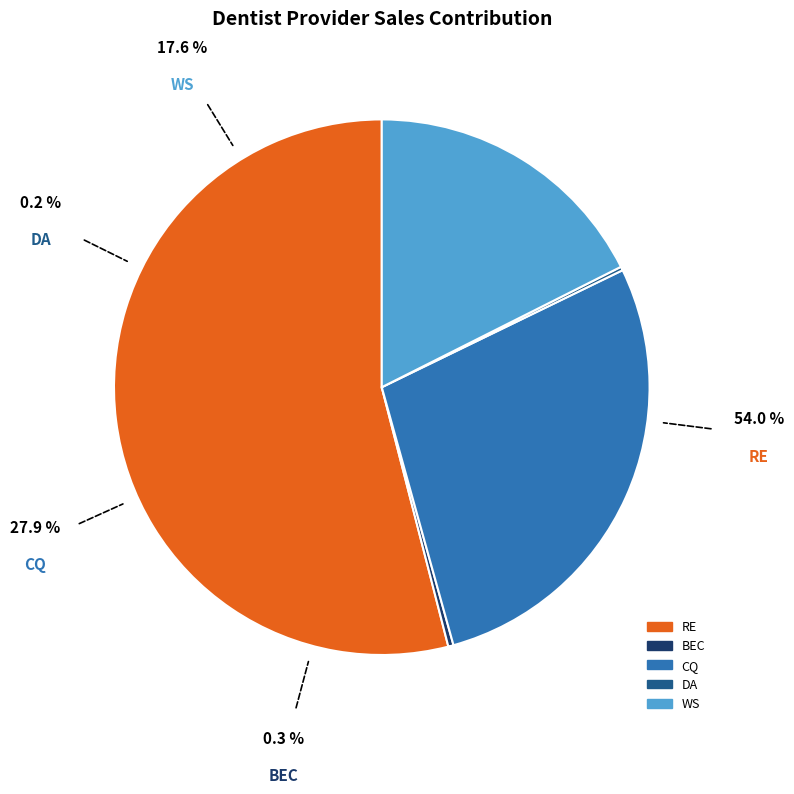

What is the ratio of the value at WS to the value at BEC?

55.6